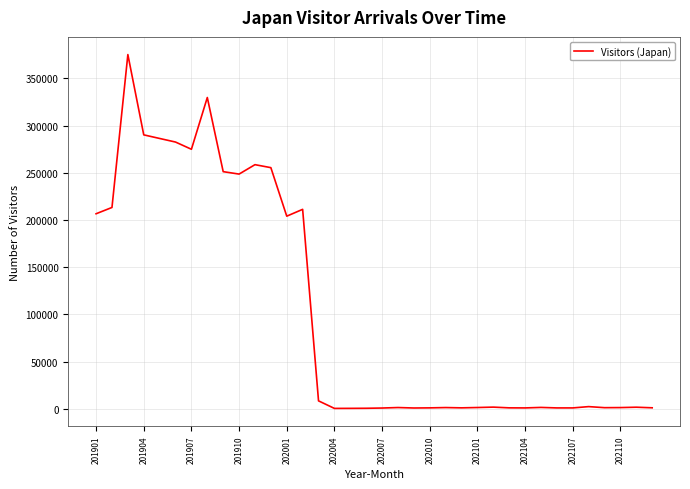

What is the difference between the maximum and minimum values?

374759